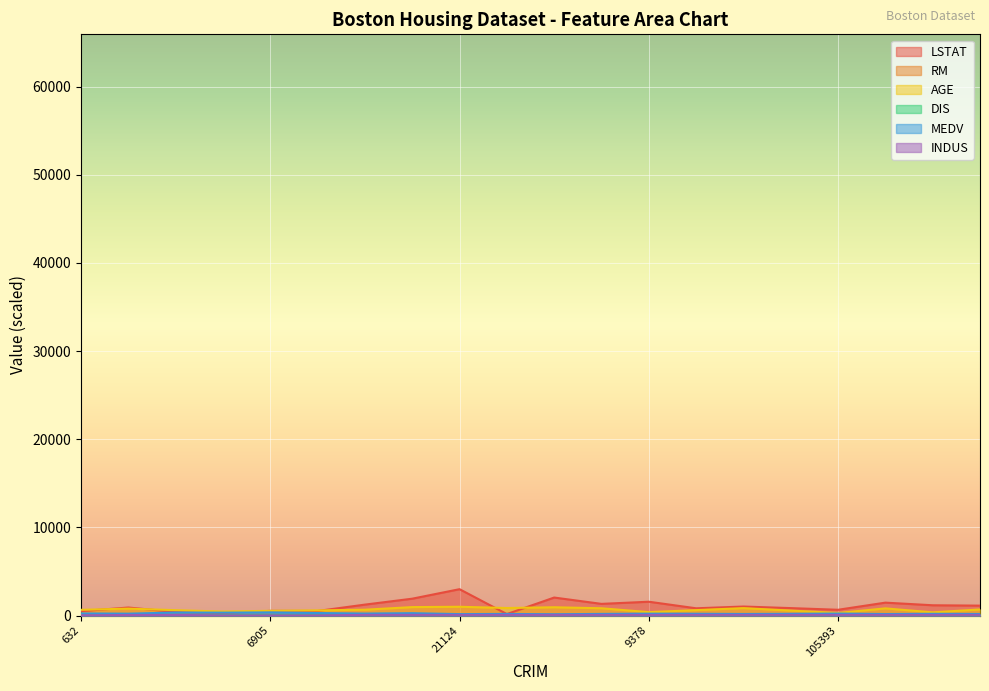

What is the value of the INDUS point at the 9th from the left?

78.7